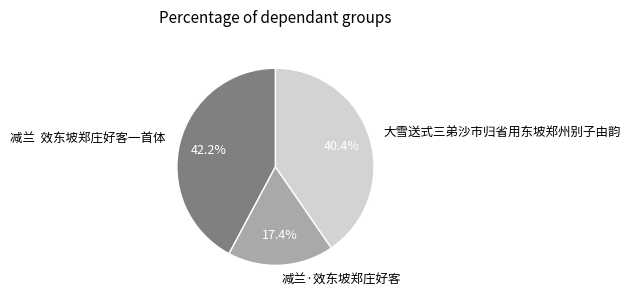

The 大雪送式三弟沙市归省用东坡郑州别子由韵 slice represents 46% of the pie. True or false?

False